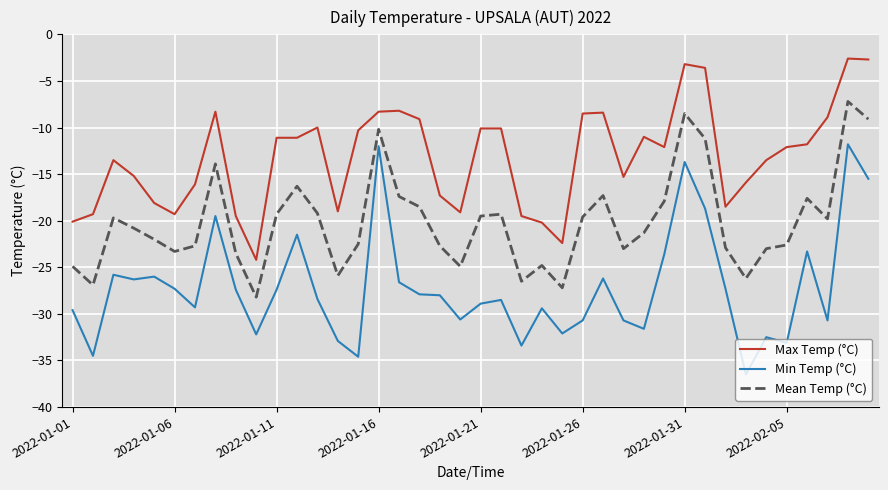

Which series has the largest total across all categories?

Max Temp (°C)